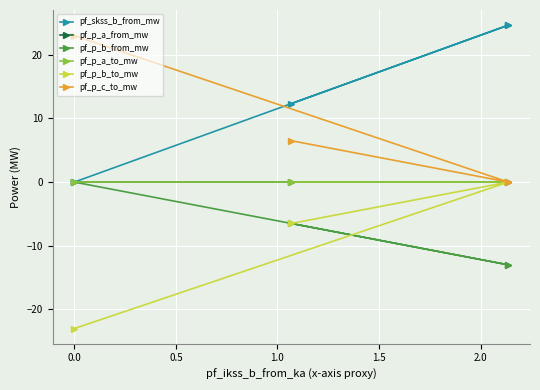

What is the minimum value shown in the chart?

-23.0